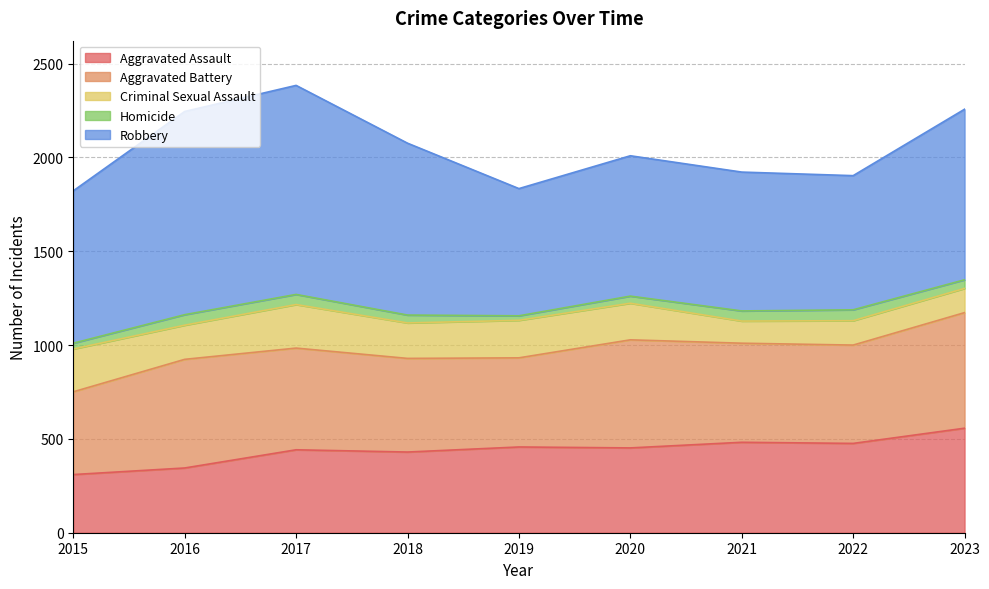

At which category is the sum across all series the highest?

2017